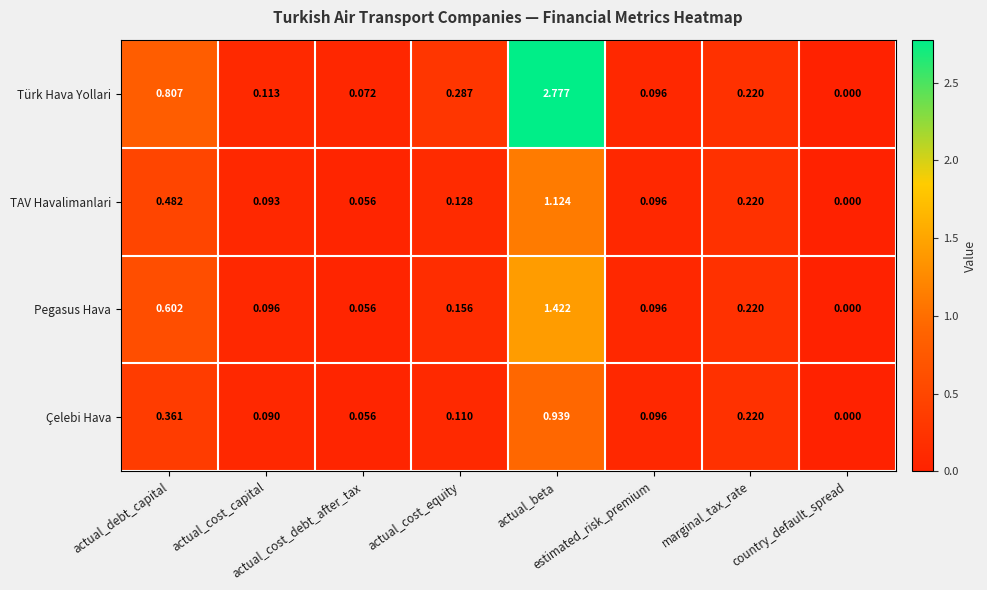

Which category has the lowest value across all series?

country_default_spread